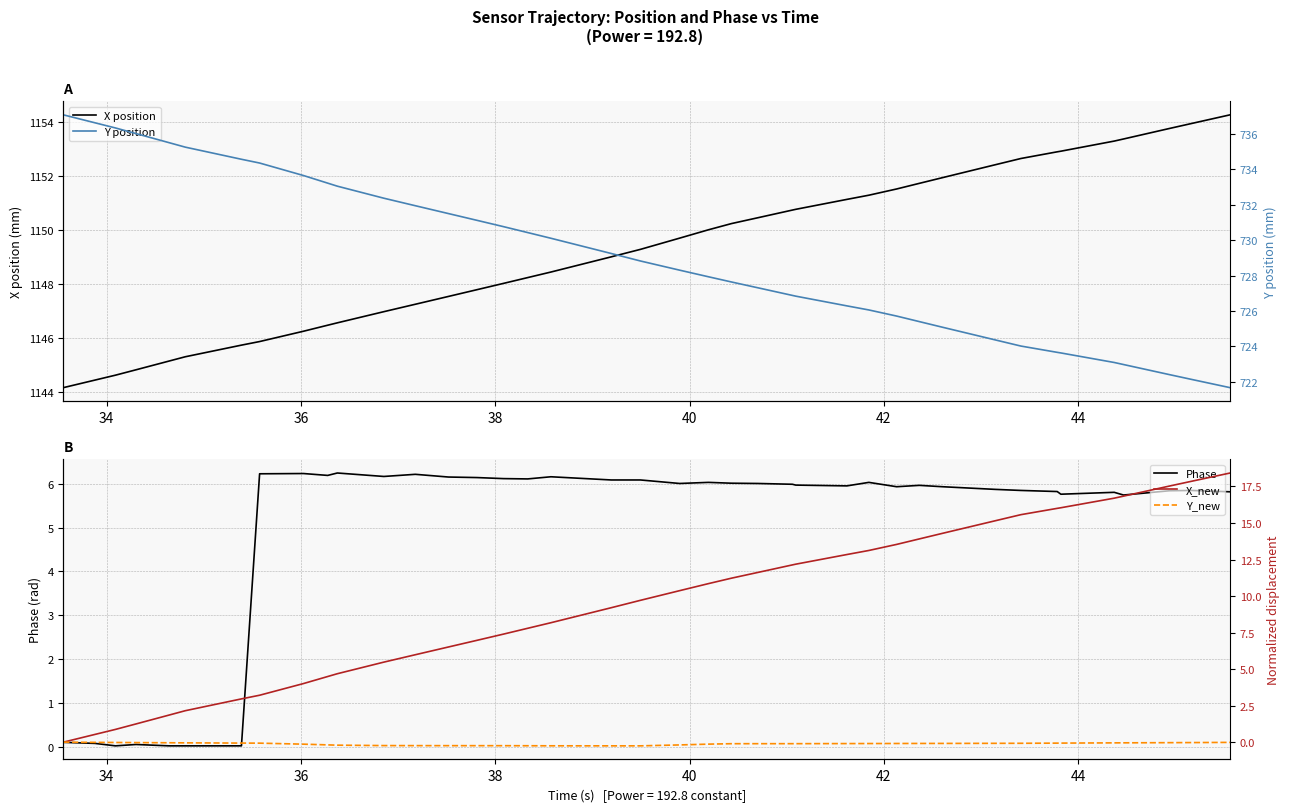

Reading right to left, transcribe all the data shown in this chart.

X position: 1154.3	1153.9	1153.8	1153.4	1153.3	1152.9	1152.9	1152.6	1152.4	1151.9	1151.7	1151.5	1151.3	1151.1	1150.8	1150.7	1150.4	1150.2	1150.0	1149.7	1149.3	1149.0	1148.4	1148.2	1148.0	1147.8	1147.5	1147.2	1147.0	1146.5	1146.5	1146.2	1145.9	1145.7	1145.3	1145.1	1144.8	1144.6	1144.4	1144.1
Phase: 5.8	5.8	5.8	5.7	5.8	5.8	5.8	5.8	5.9	5.9	6.0	5.9	6.0	6.0	6.0	6.0	6.0	6.0	6.0	6.0	6.1	6.1	6.2	6.1	6.1	6.1	6.2	6.2	6.2	6.2	6.2	6.2	6.2	0.0	0.0	0.0	0.0	0.0	0.1	0.1
Y position: 721.7	722.1	722.4	723.0	723.1	723.6	723.7	724.0	724.4	725.1	725.4	725.7	726.1	726.3	726.8	726.9	727.3	727.6	727.9	728.3	728.8	729.2	730.1	730.4	730.8	731.1	731.5	731.9	732.4	733.0	733.2	733.6	734.3	734.6	735.2	735.5	736.0	736.3	736.6	737.1
X_new: 18.4	17.9	17.5	16.8	16.7	16.0	16.0	15.6	15.2	14.3	13.9	13.5	13.1	12.8	12.2	12.1	11.6	11.2	10.9	10.4	9.7	9.2	8.2	7.8	7.4	7.0	6.5	6.0	5.5	4.7	4.5	4.0	3.2	3.0	2.2	1.9	1.2	0.9	0.5	0.0
Y_new: -0.0	-0.0	-0.0	-0.0	-0.0	-0.1	-0.1	-0.1	-0.1	-0.1	-0.1	-0.1	-0.1	-0.1	-0.1	-0.1	-0.1	-0.1	-0.1	-0.2	-0.3	-0.3	-0.2	-0.2	-0.2	-0.2	-0.2	-0.2	-0.2	-0.2	-0.2	-0.1	-0.1	-0.1	-0.0	-0.0	-0.0	-0.0	-0.0	0.0